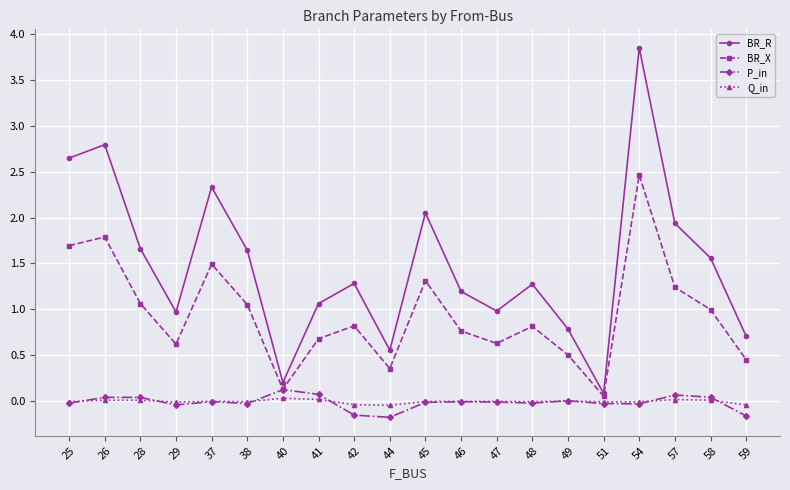

True or false: P_in and BR_R intersect in this chart.

False